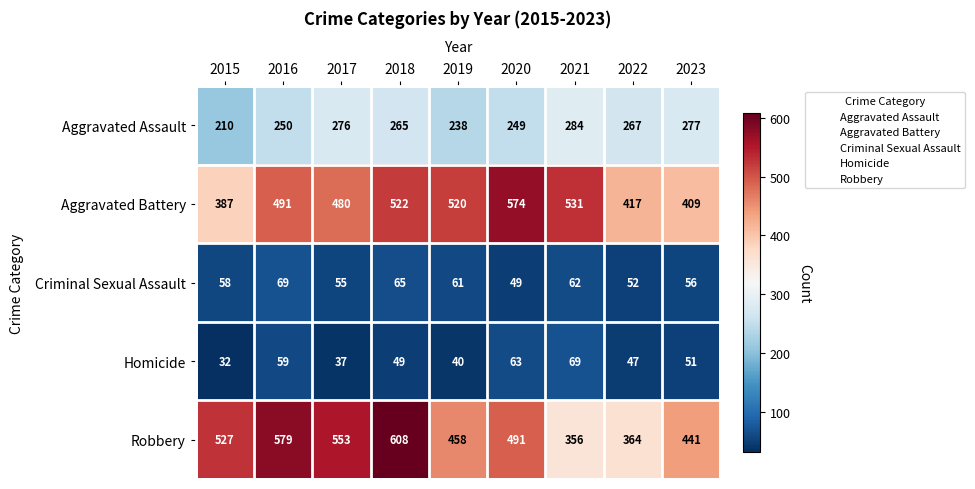

What is the total value across all series at 2015?

1214